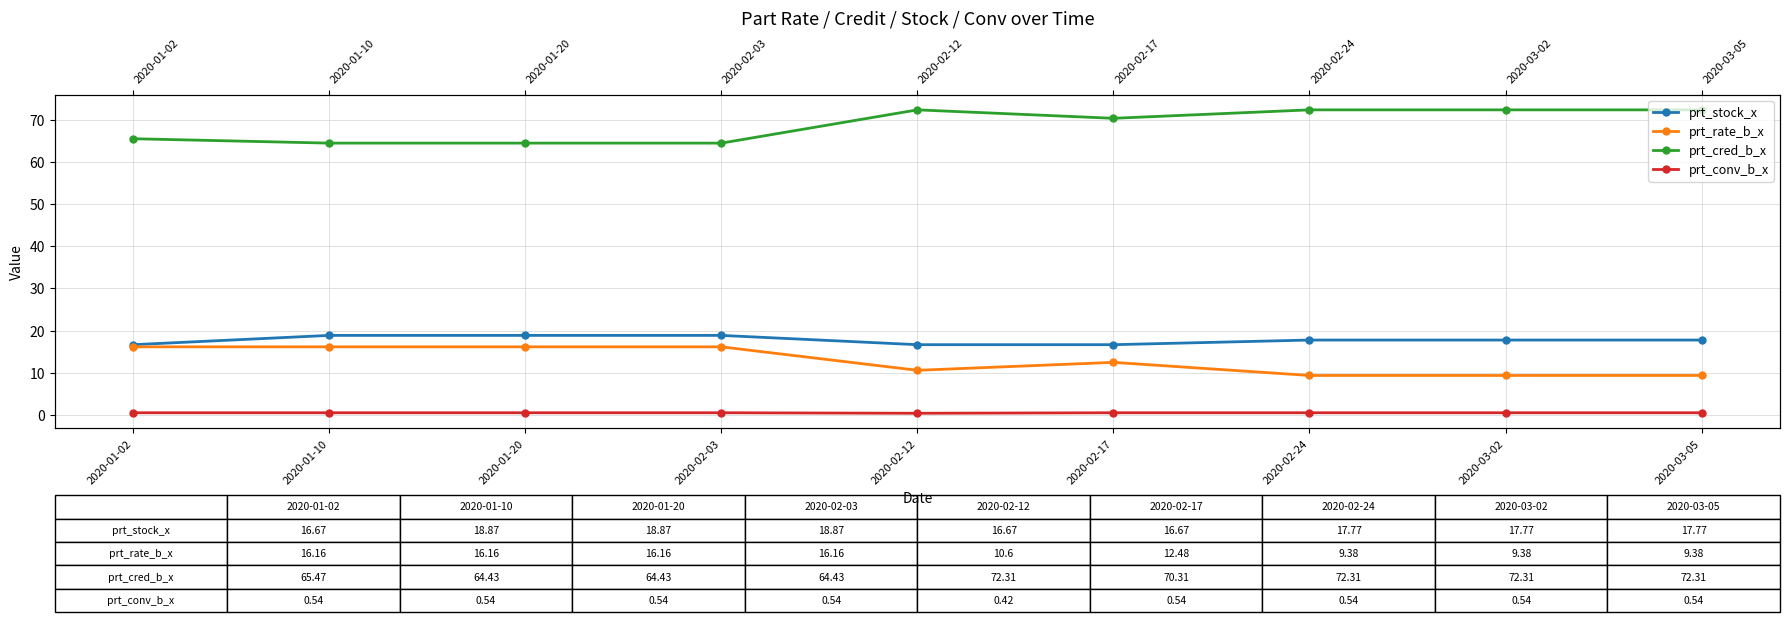

What is the label of the 3rd point from the left?

2020-01-20